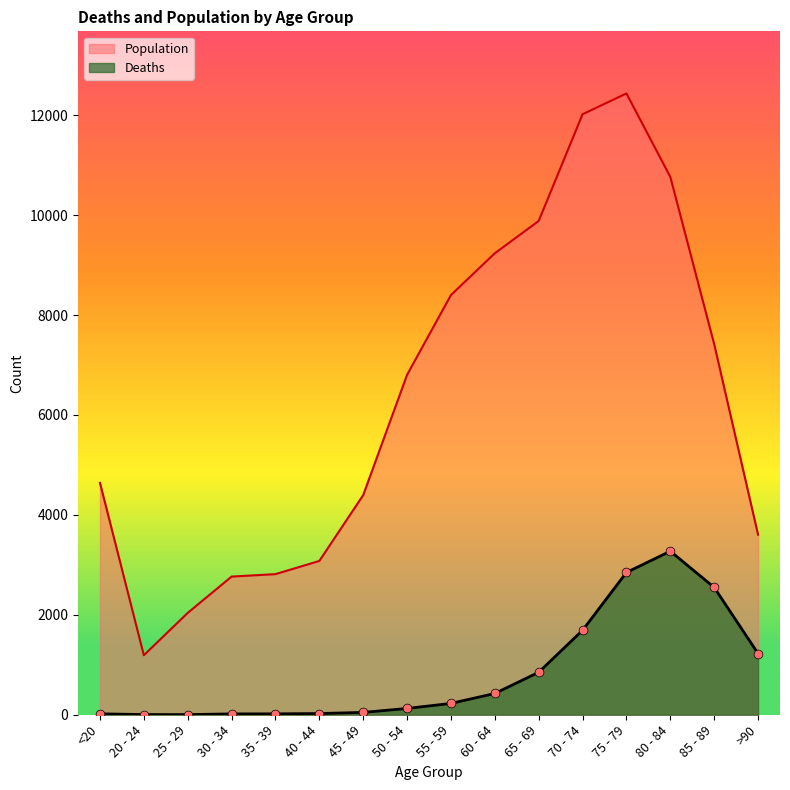

What is the total value across all series at 85 - 89?

9965